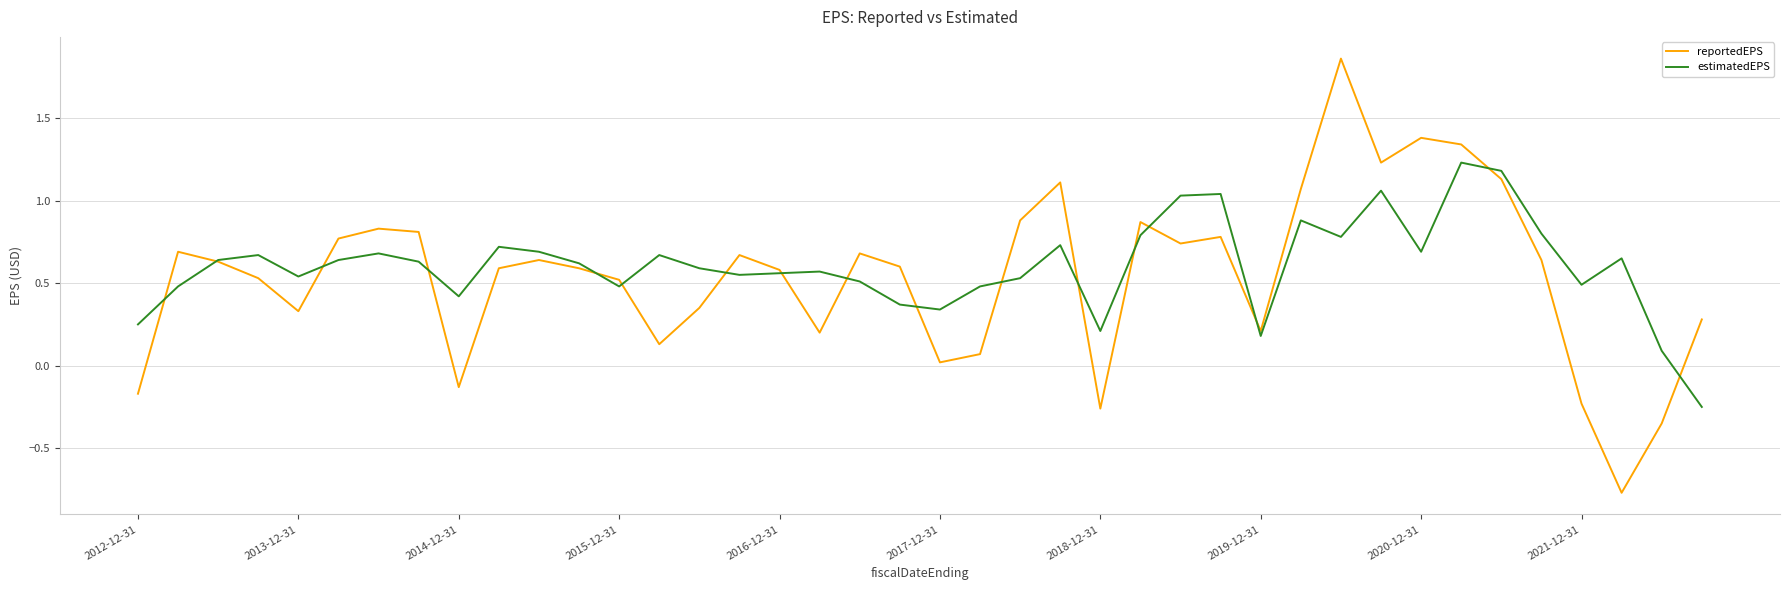

Which series has the largest range (max minus min)?

reportedEPS